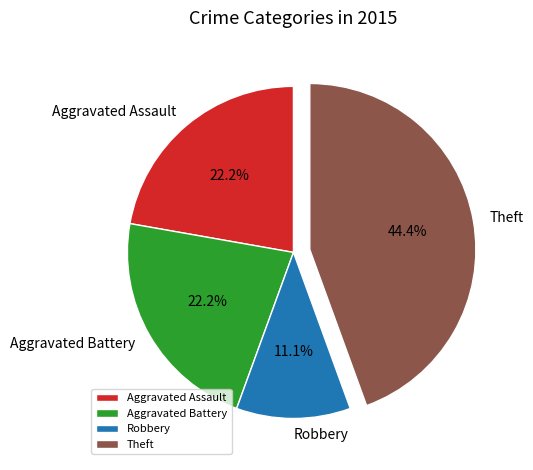

How many segments does this pie chart have?

4